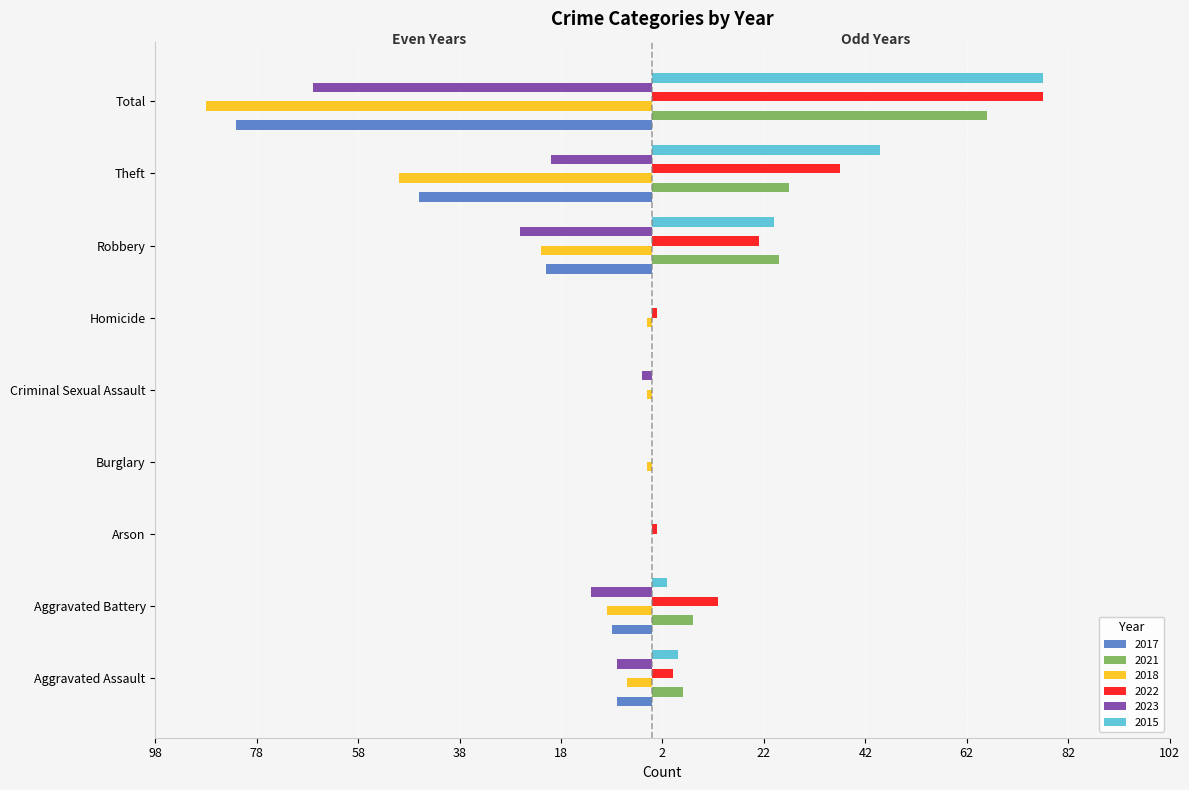

What is the label of the 3rd bar from the left?

Arson